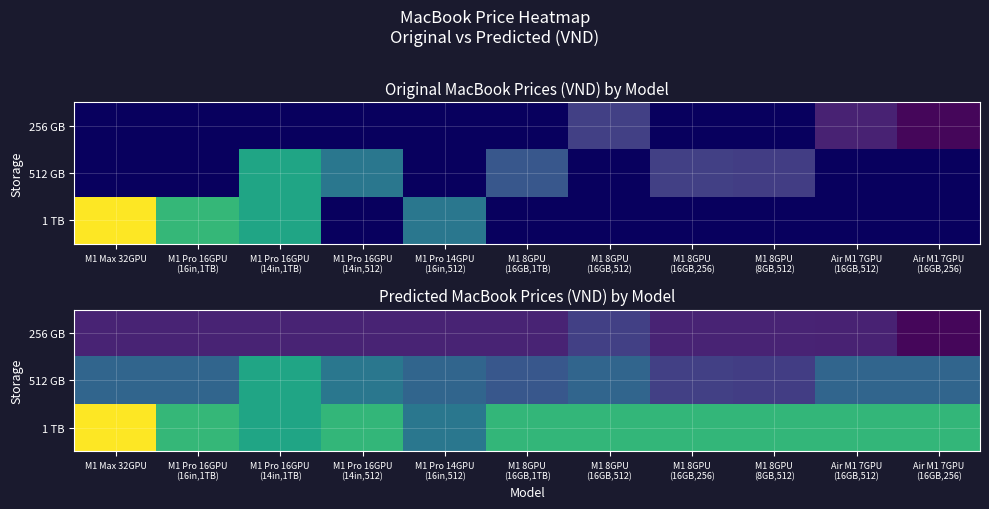

Which series has the largest range (max minus min)?

1 TB